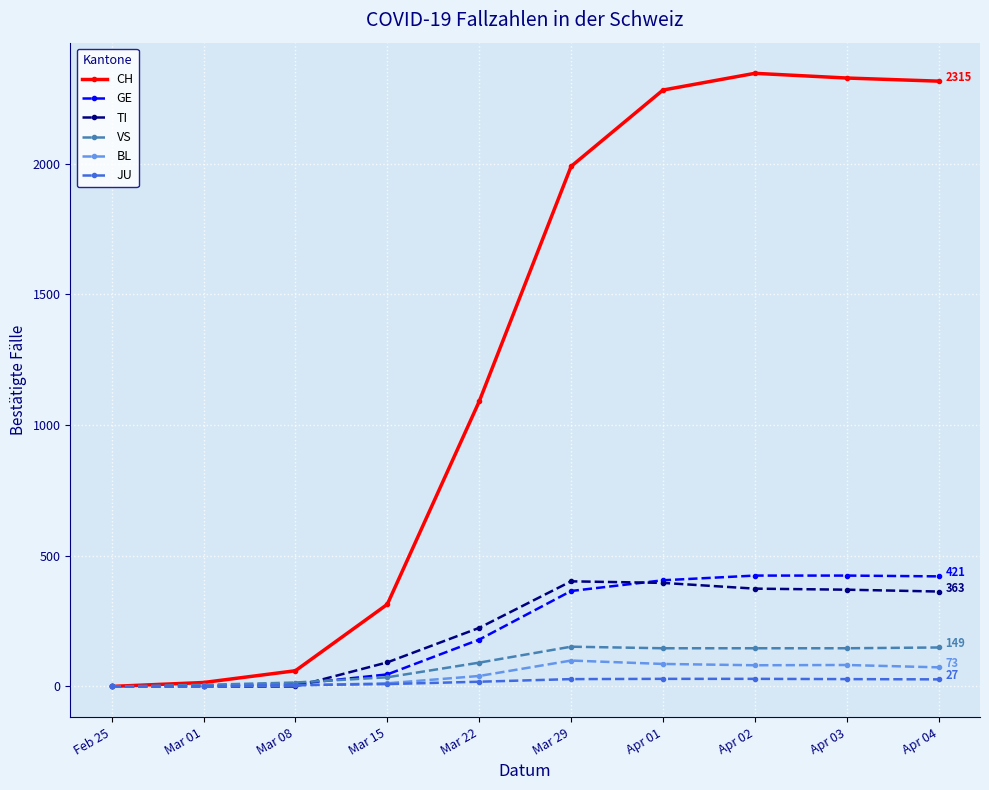

At which label is TI closest to 201?

Mar 22